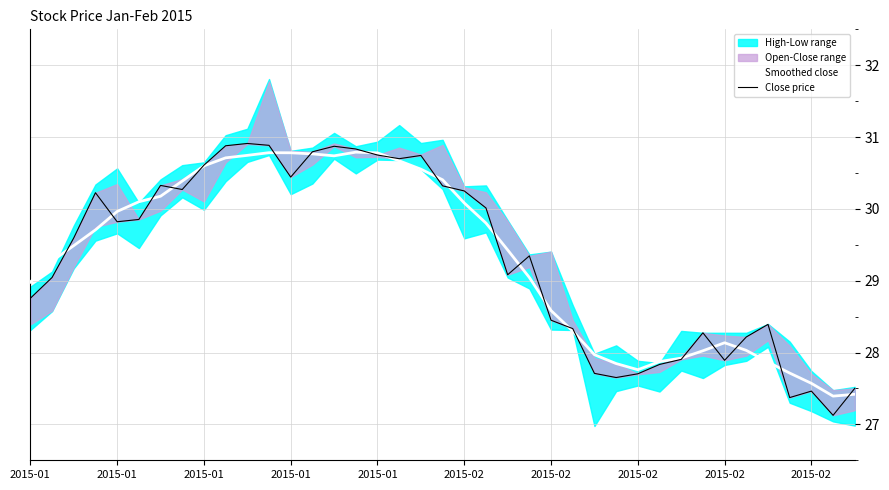

What is the difference between the highest and lowest values at 2015-02?

0.2